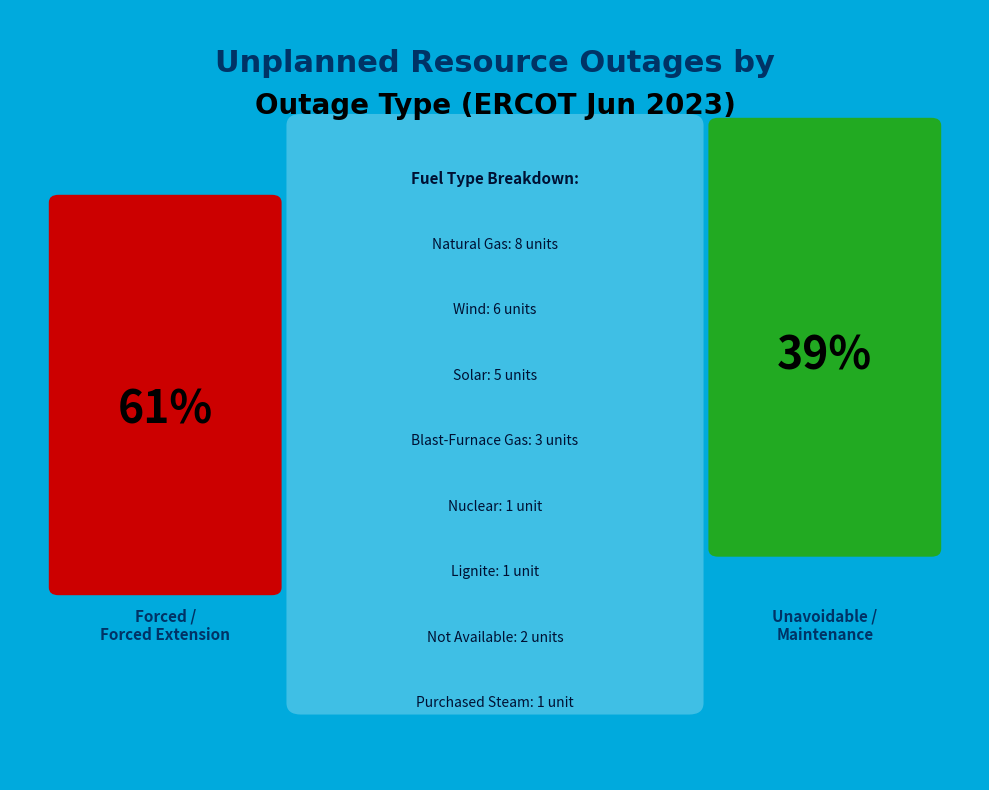

Rank the categories by value from highest to lowest.

Natural Gas, Wind, Solar, Blast-Furnace Gas, Not Available, Nuclear, Lignite, Purchased Steam